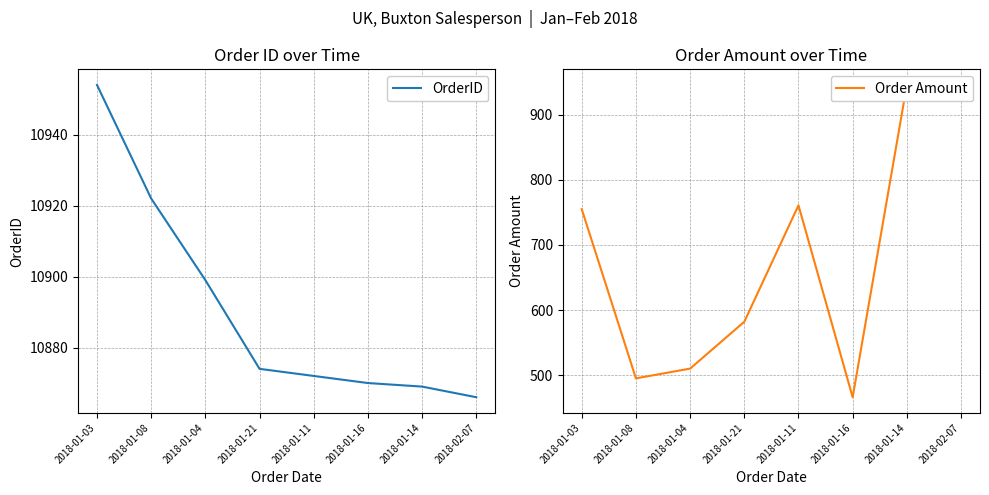

What is the difference between the maximum and second lowest values in the OrderID series?

85